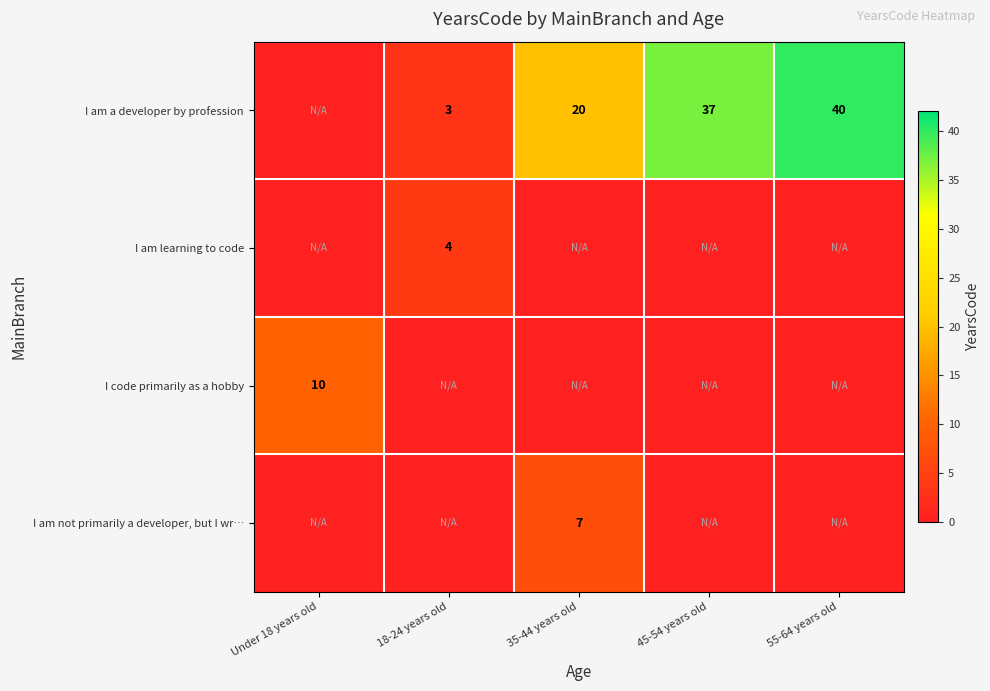

The I code primarily as a hobby series shows 10 at Under 18 years old. True or false?

True